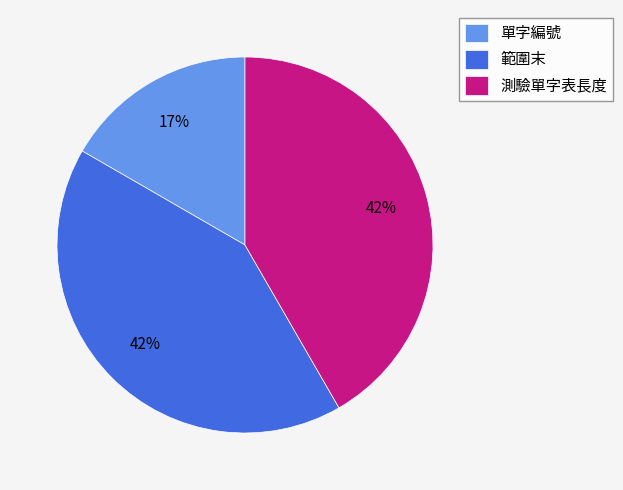

Which category has the smallest portion of the pie?

單字編號